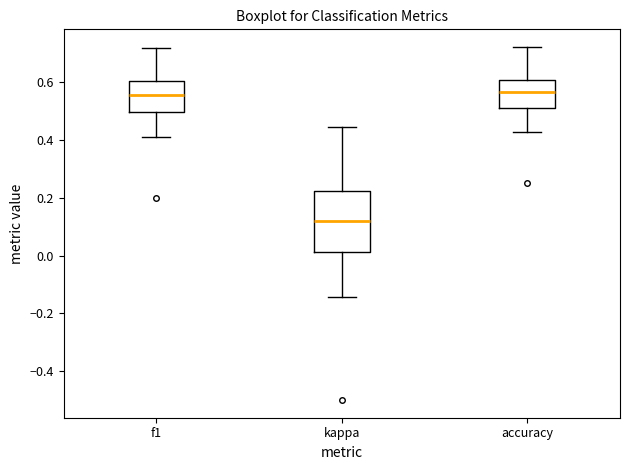

Reading left to right, read every box against the y-axis: the position of its median line, the range the box covers, and the ends of its whiskers. The values are not printed on the chart, so give them approximately, as read against the axis.

f1: median 0.56, box 0.50 to 0.60, whiskers 0.42 to 0.72
kappa: median 0.12, box 0.02 to 0.22, whiskers -0.14 to 0.44
accuracy: median 0.56, box 0.50 to 0.60, whiskers 0.42 to 0.72